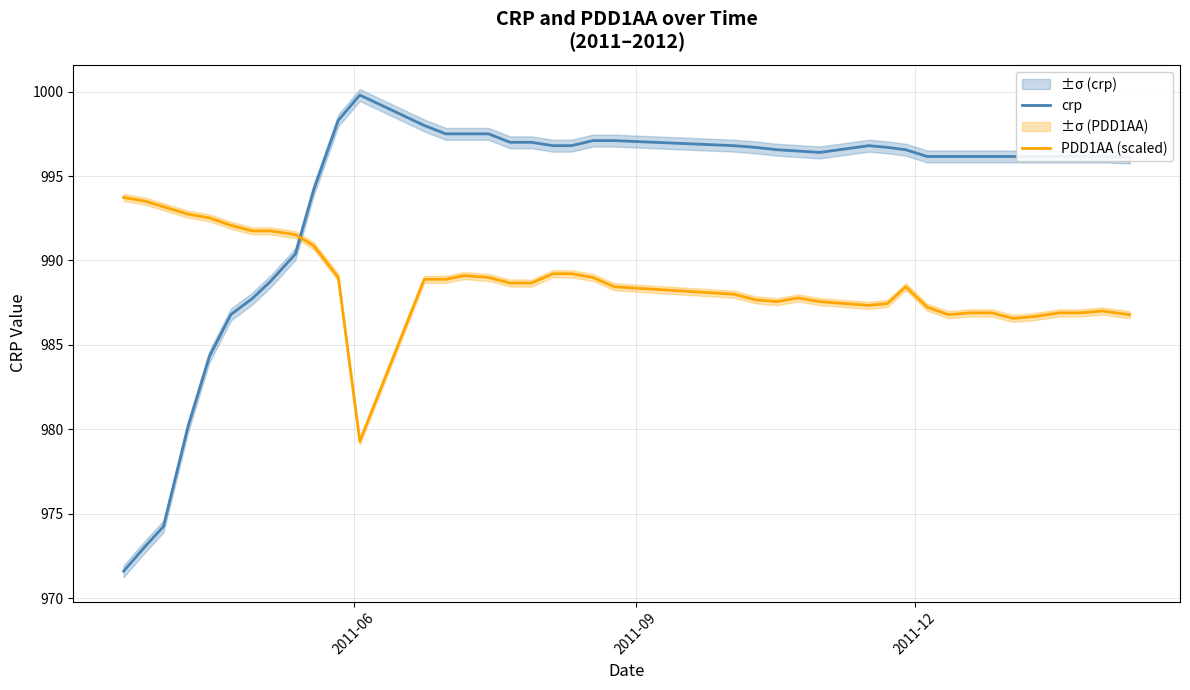

True or false: crp and PDD1AA (scaled) intersect in this chart.

True